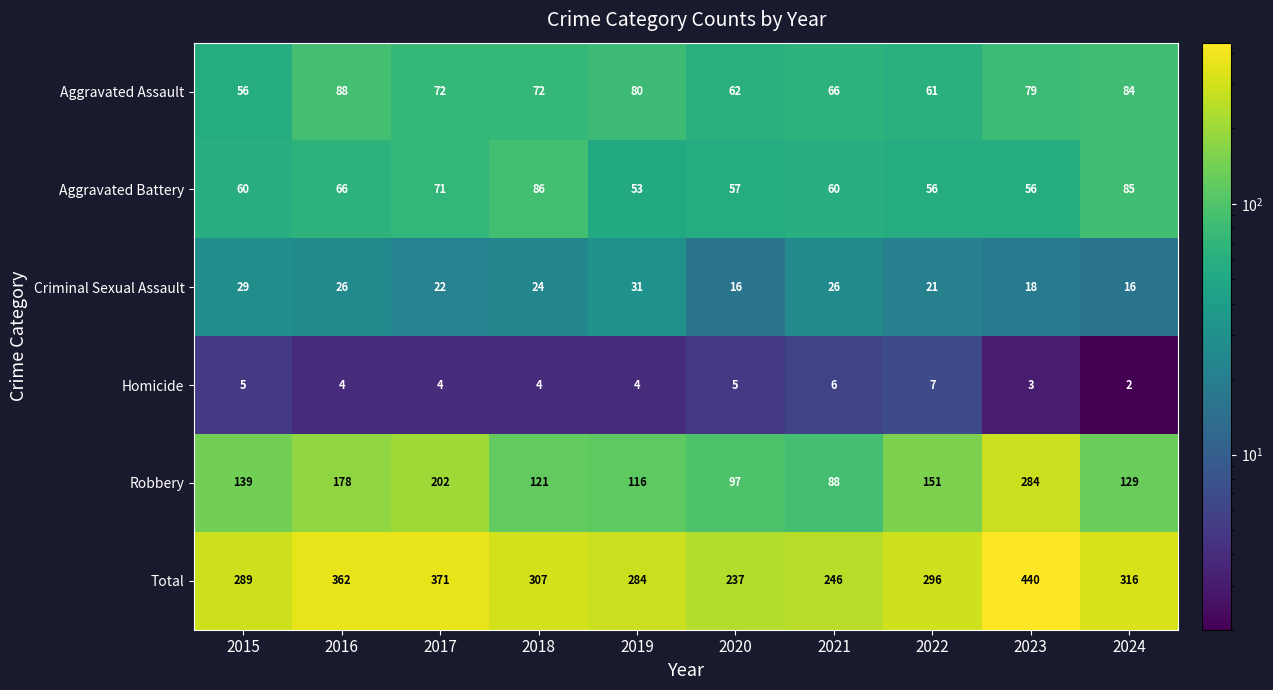

Which series changed the most between 2022 and 2024?

Aggravated Battery